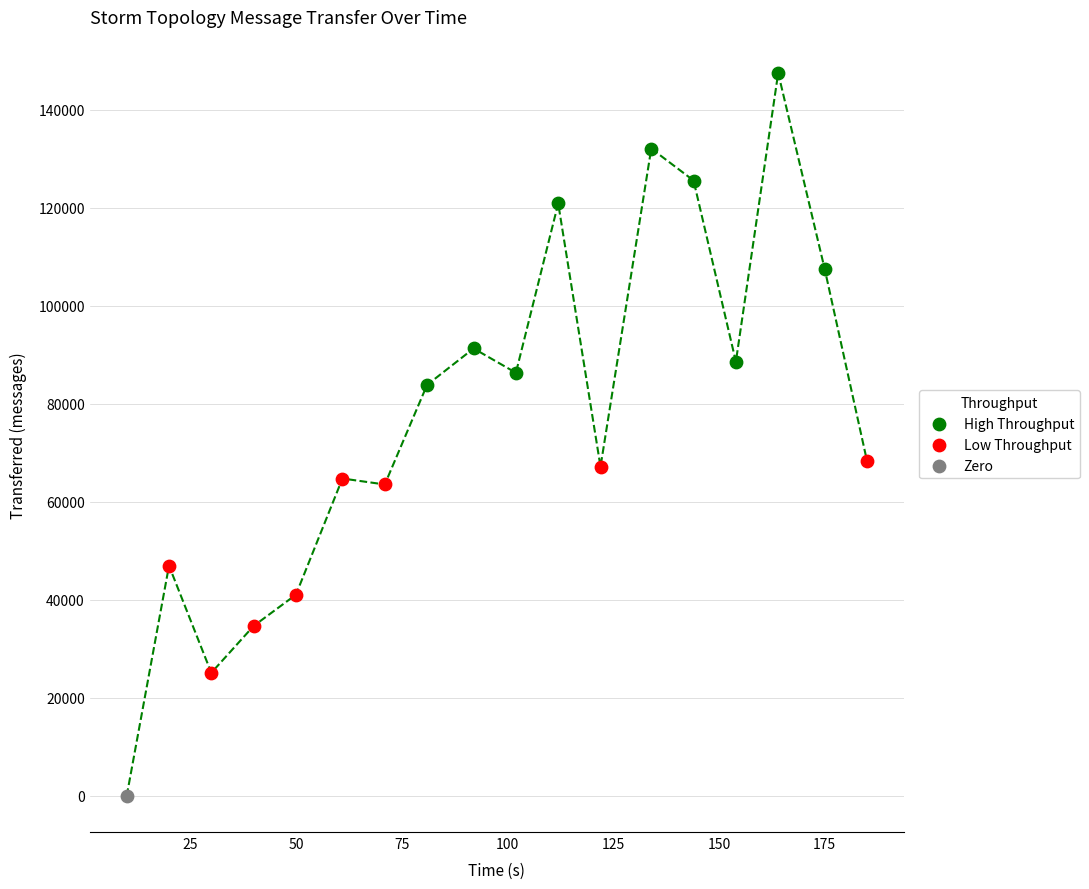

Which series contains the lowest Y value?

Zero